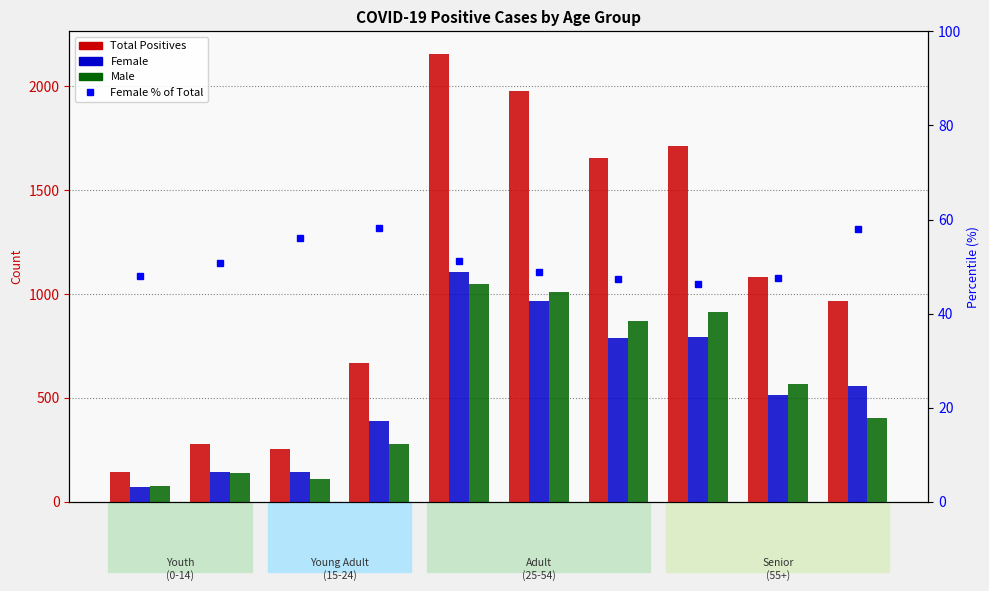

What is the difference between the maximum and minimum values in the Female series?

1034.0